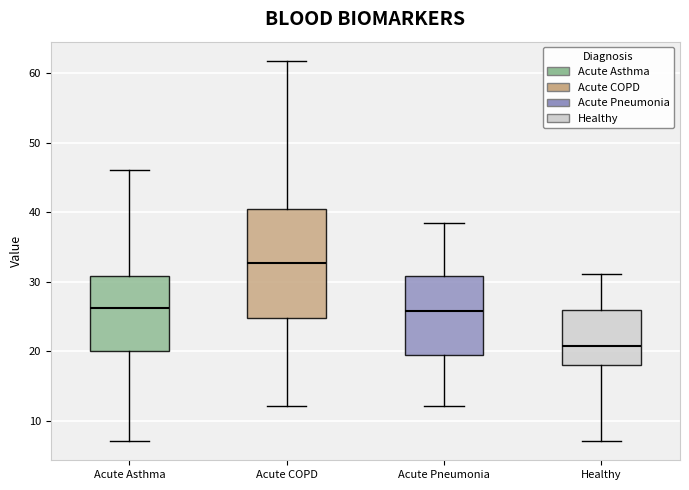

Reading left to right, read every box against the y-axis: the position of its median line, the range the box covers, and the ends of its whiskers. The values are not printed on the chart, so give them approximately, as read against the axis.

Acute Asthma: median 26, box 20 to 31, whiskers 7 to 46
Acute COPD: median 33, box 25 to 40, whiskers 12 to 62
Acute Pneumonia: median 26, box 19 to 31, whiskers 12 to 38
Healthy: median 21, box 18 to 26, whiskers 7 to 31